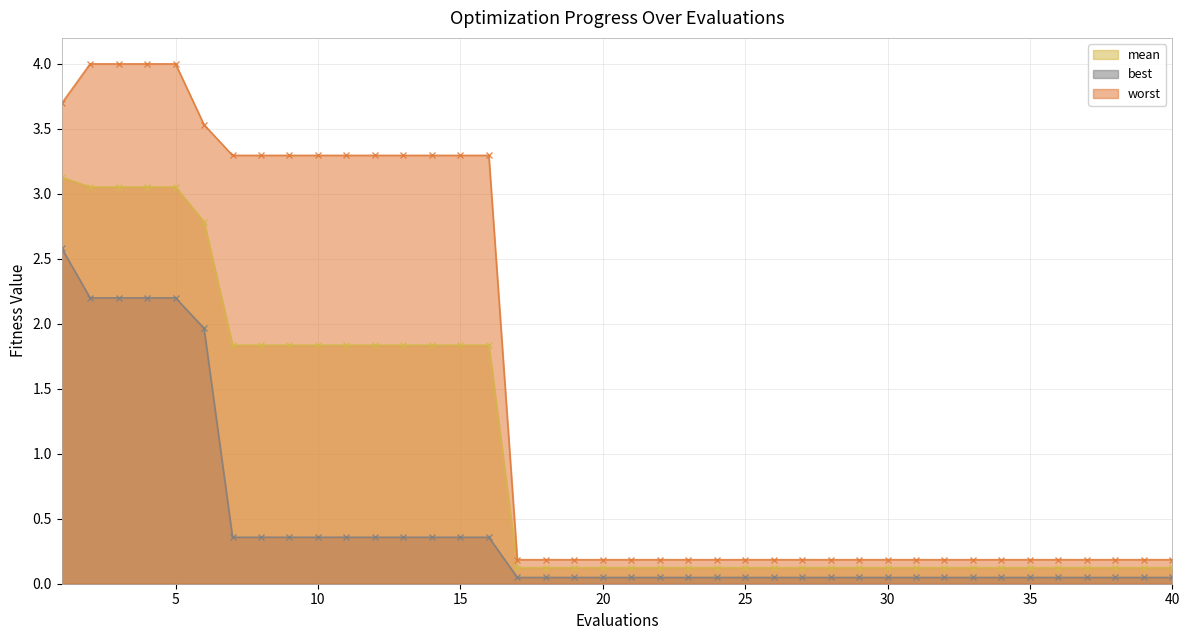

True or false: mean has more than 1 points higher than both neighbors.

False